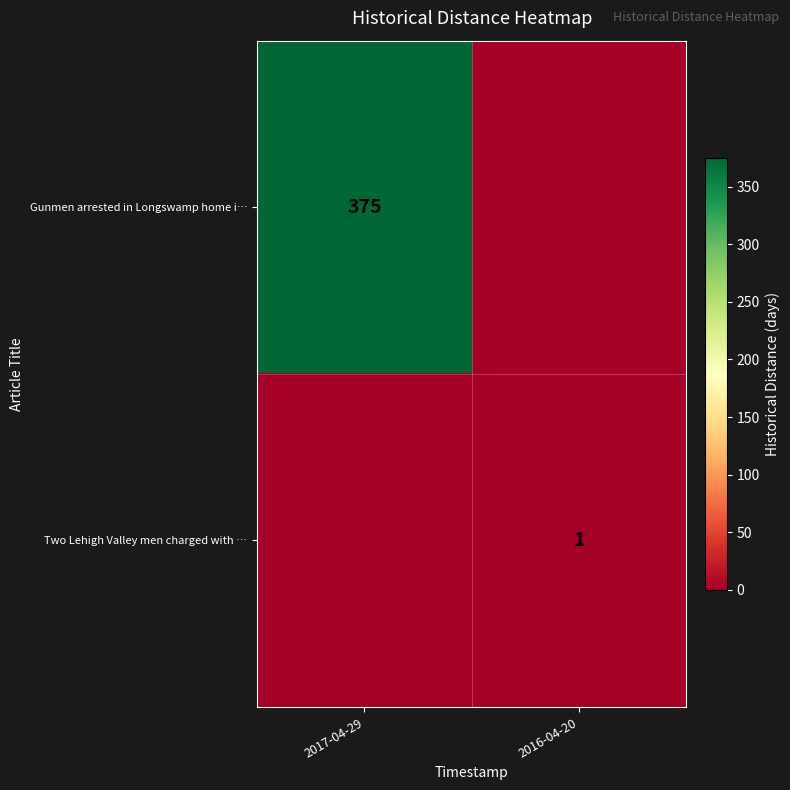

What is the sum of all Gunmen arrested in Longswamp home i… values?

375